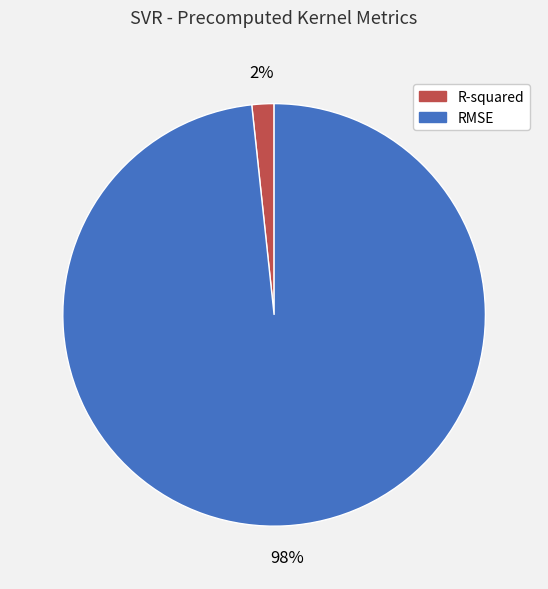

Which has a higher value, RMSE or R-squared?

RMSE